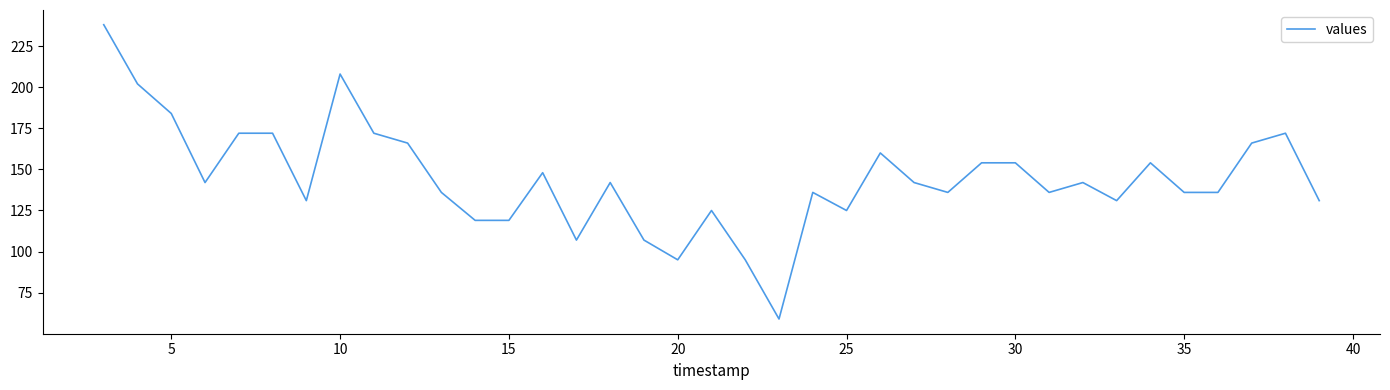

What is the greatest value displayed?

238